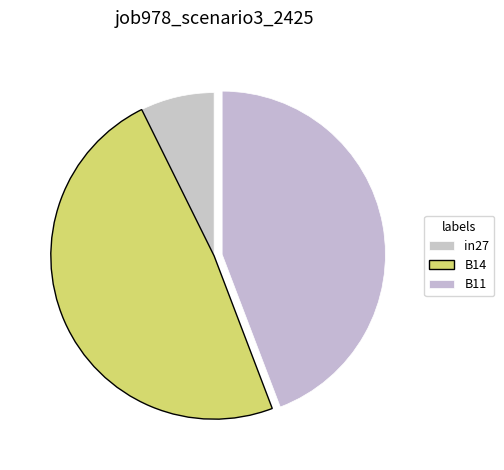

To the nearest percent, what is the difference between the B11 and B14 slice percentages?

4%